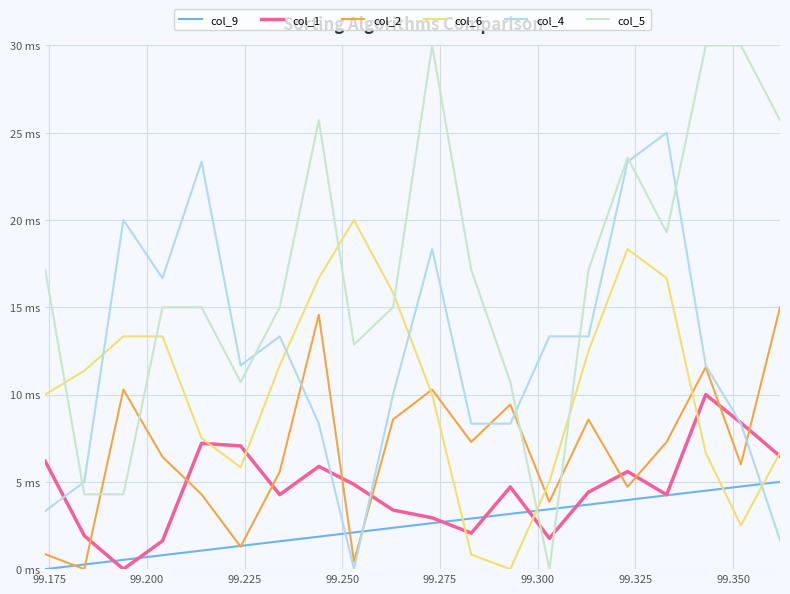

Which series has the widest spread of values?

col_5